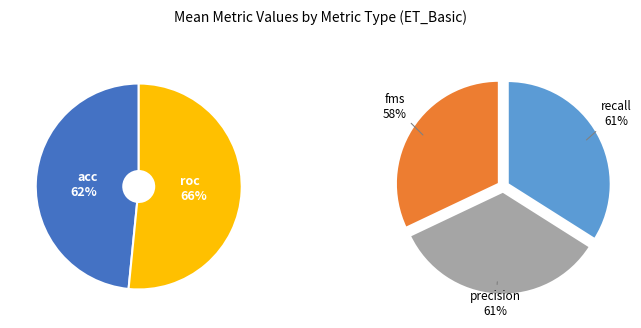

Is there any slice that represents more than half of the pie?

No